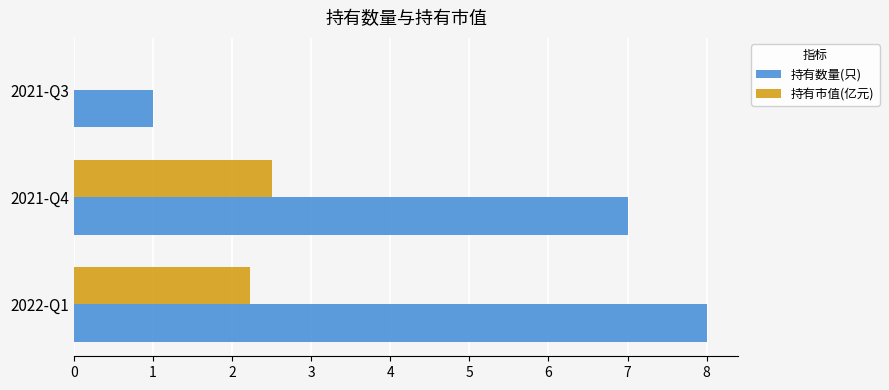

The 持有市值(亿元) series shows 0.6 at 2021-Q4. True or false?

False